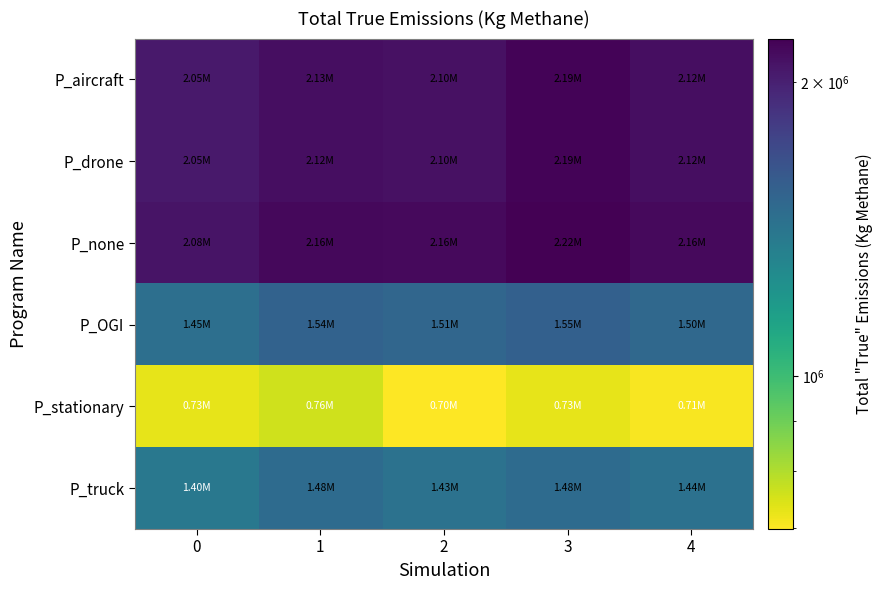

Rank the series at 1 from highest to lowest value.

P_none, P_aircraft, P_drone, P_OGI, P_truck, P_stationary